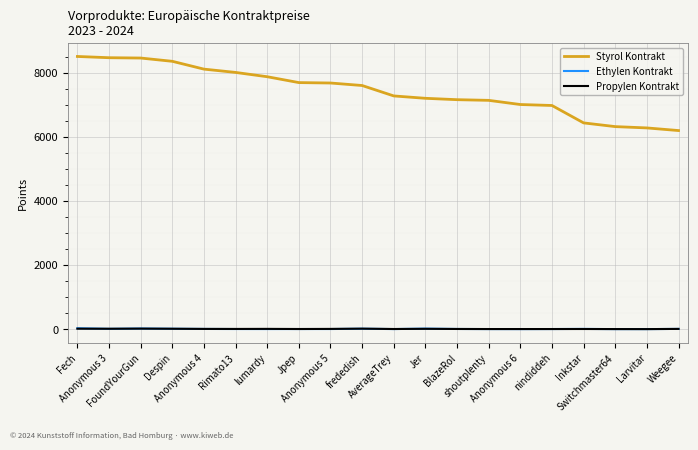

True or false: Ethylen Kontrakt and Styrol Kontrakt intersect in this chart.

False